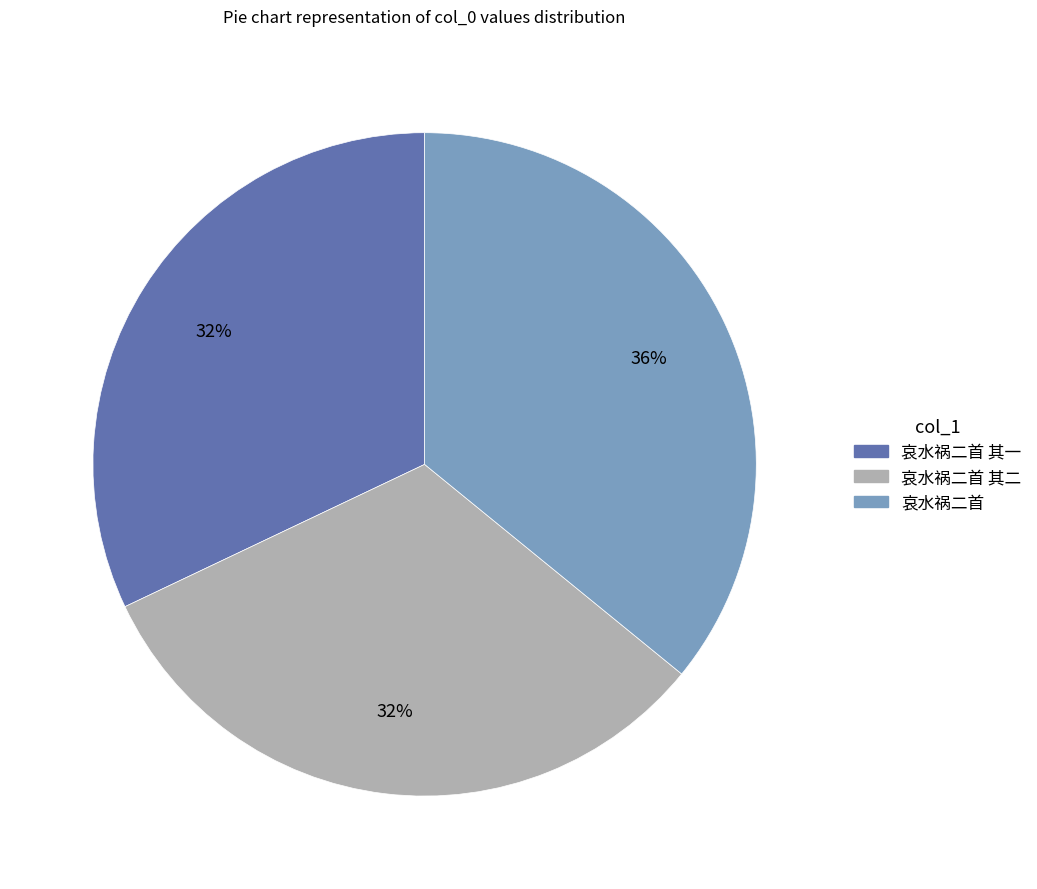

Count the number of slices in the pie.

3